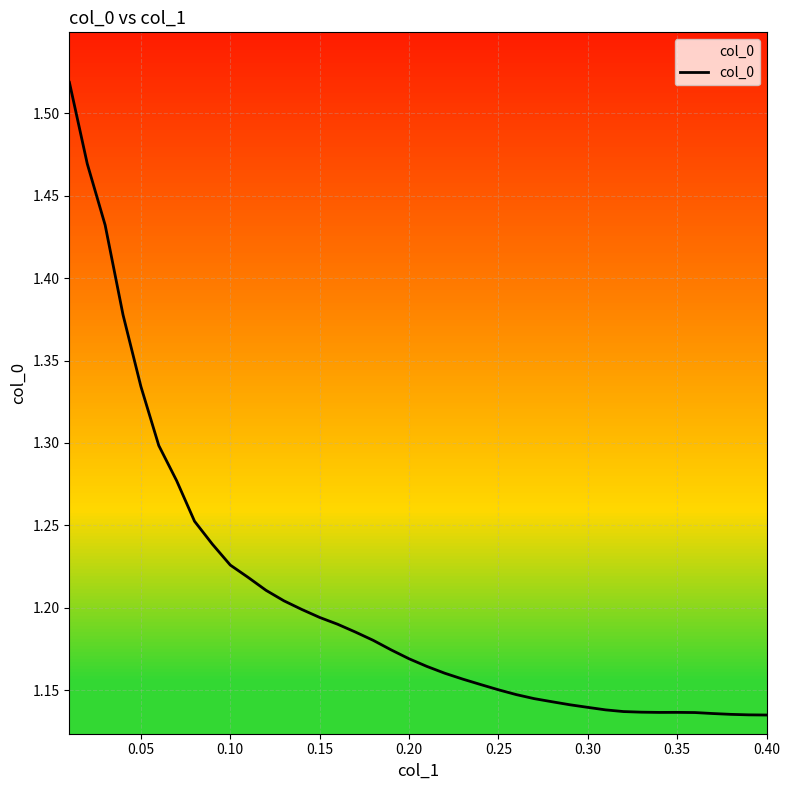

What is the difference between the maximum and minimum values?

0.4